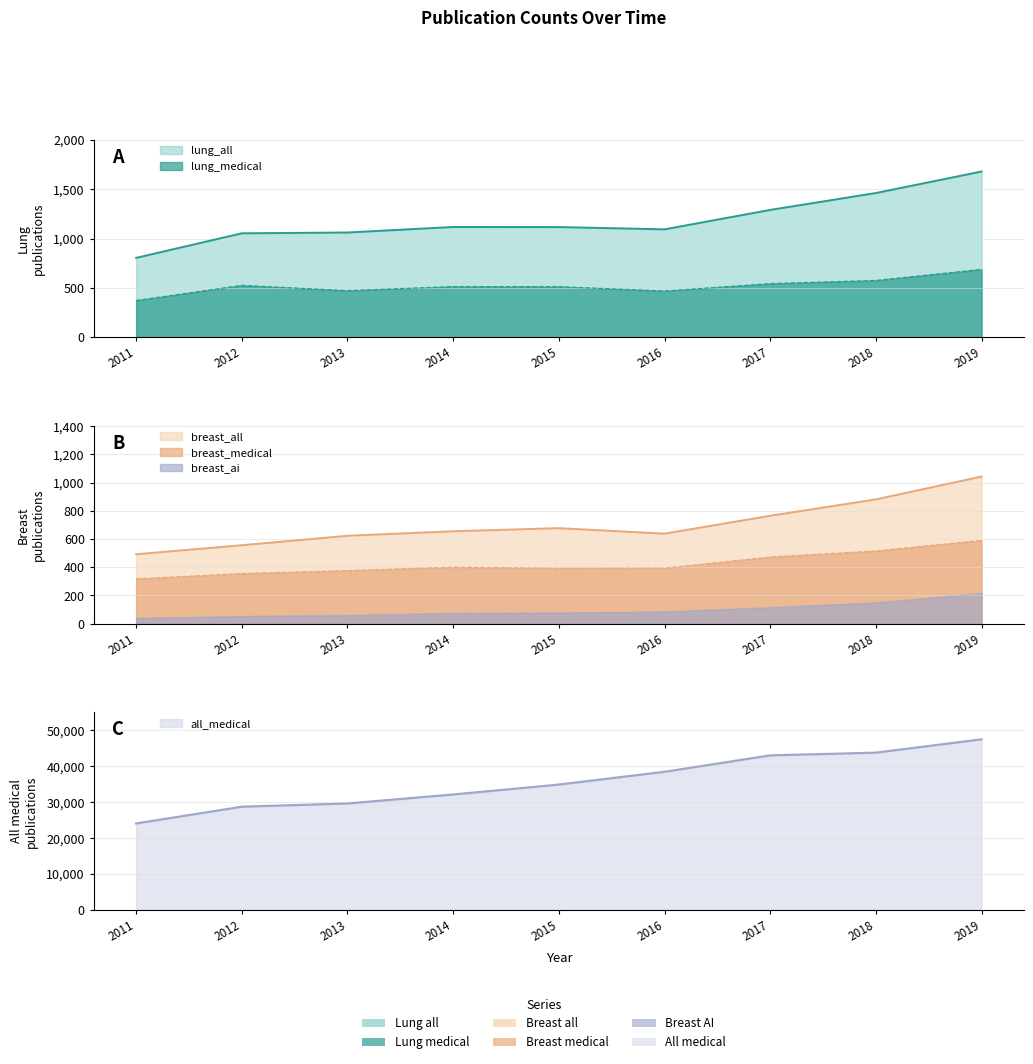

At which category is the sum across all series the highest?

2019